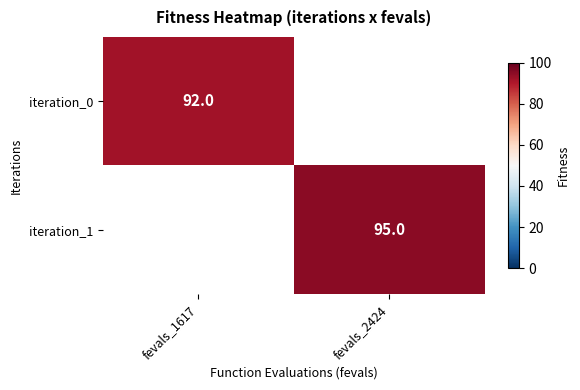

Which label corresponds to the largest value in the chart?

fevals_2424